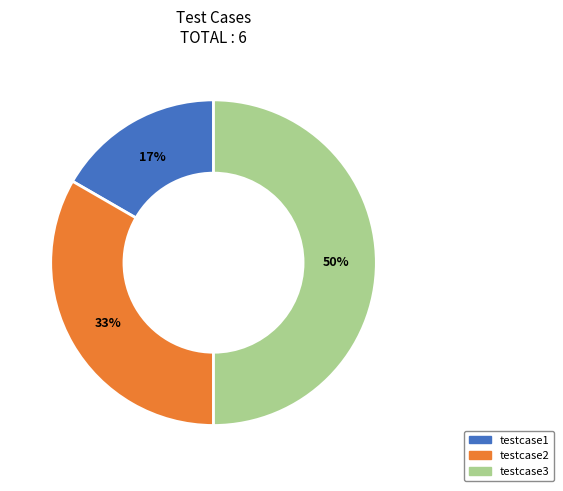

Which has a higher value, testcase3 or testcase2?

testcase3